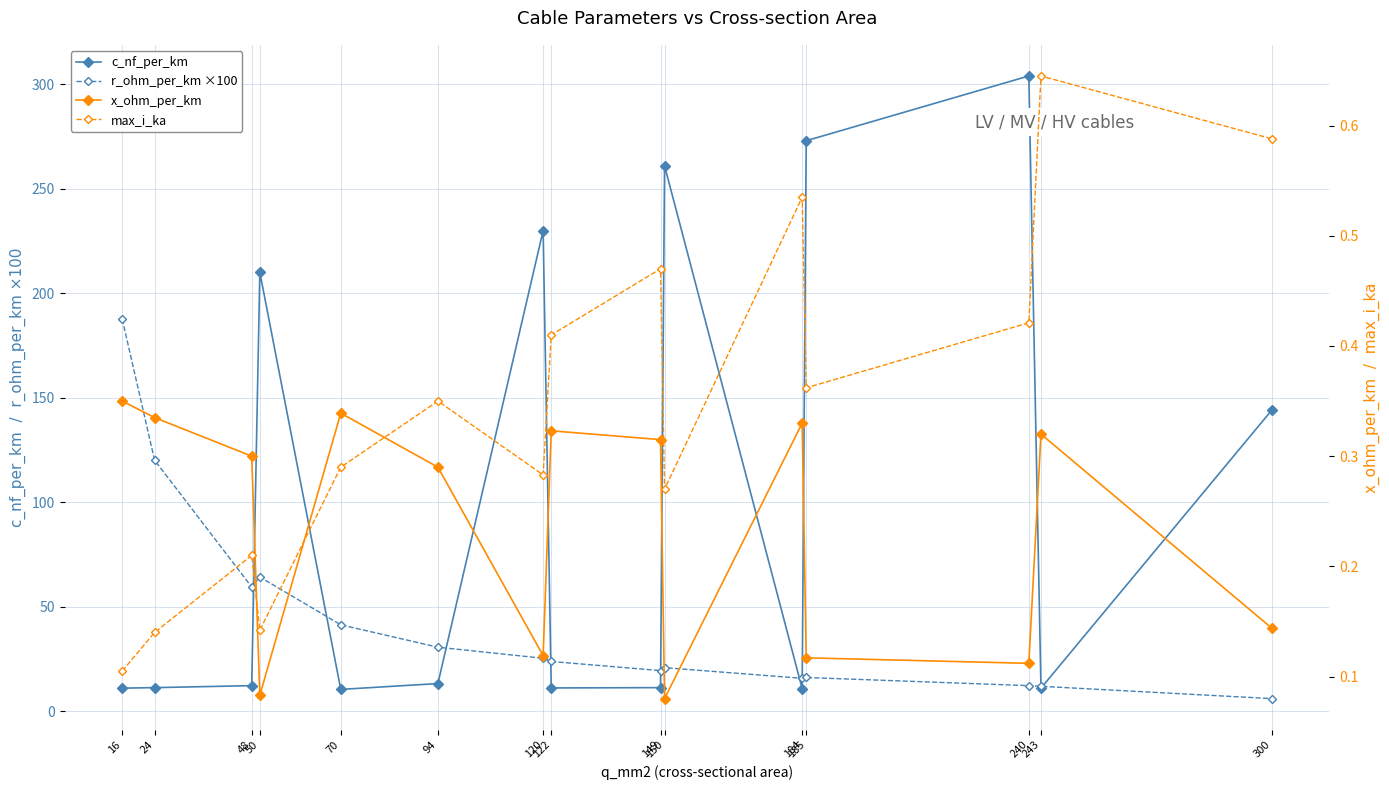

How many lines are shown in the chart?

4